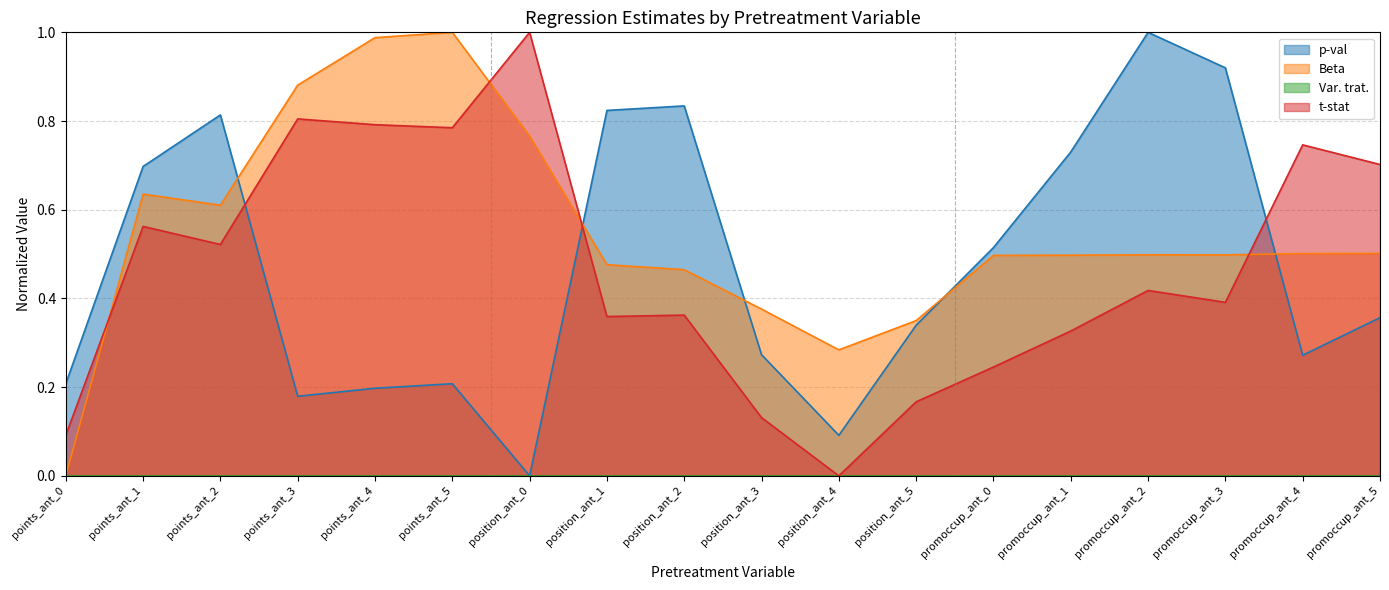

What is the difference between the maximum and minimum values in the p-val series?

1.0